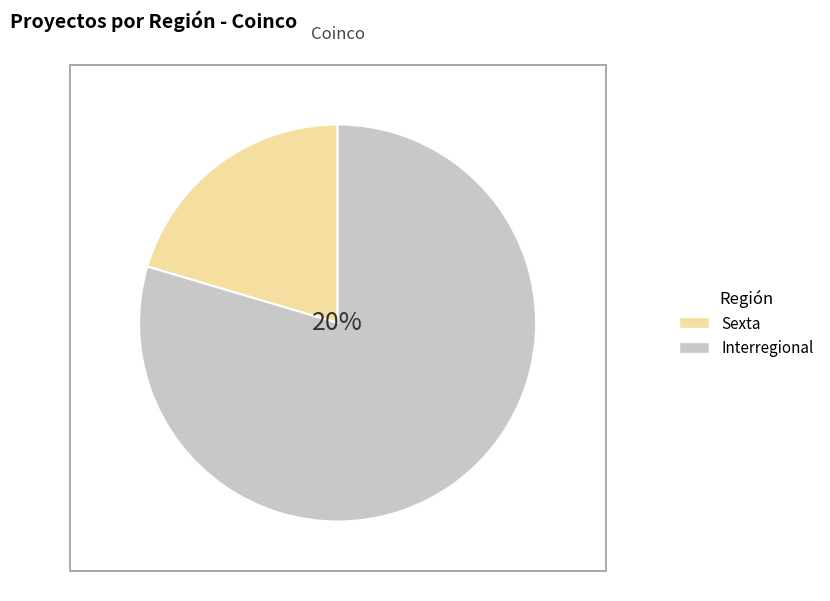

What is the change in value from Sexta to Interregional?

+29